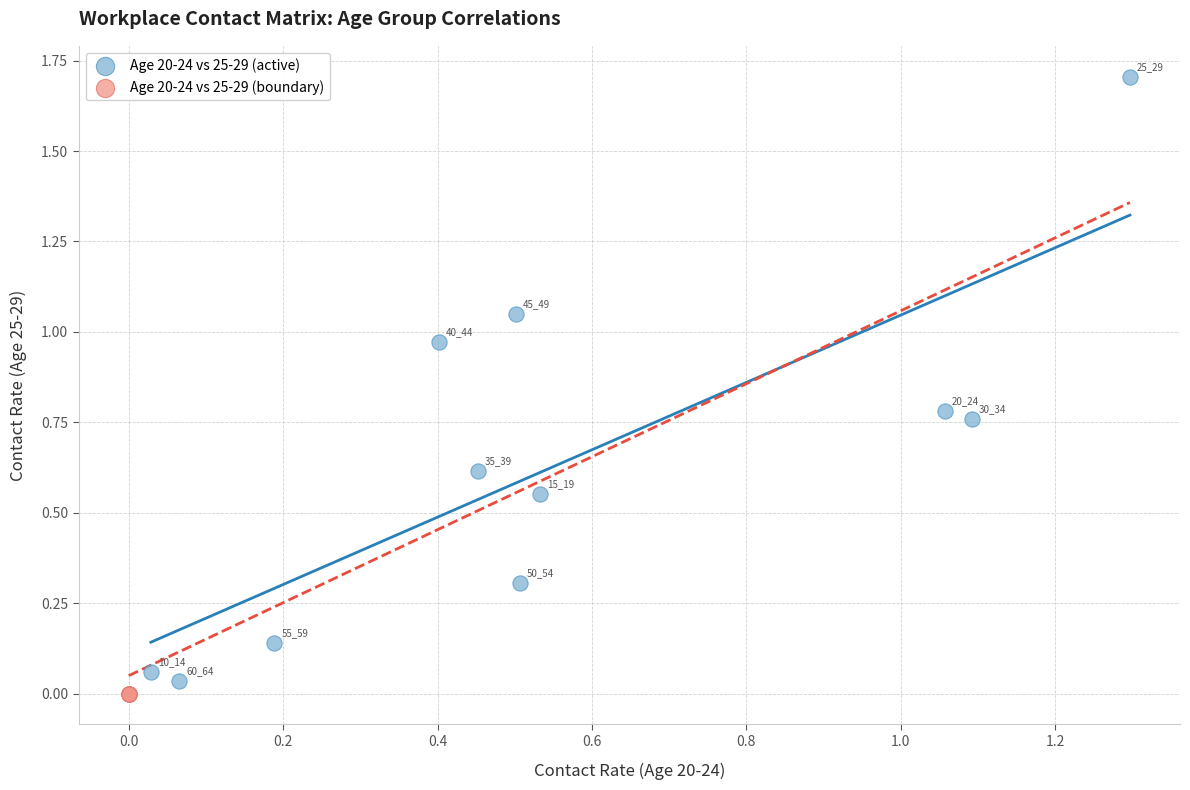

What are all the series names shown in the legend?

Age 20-24 vs 25-29 (active), Age 20-24 vs 25-29 (boundary)